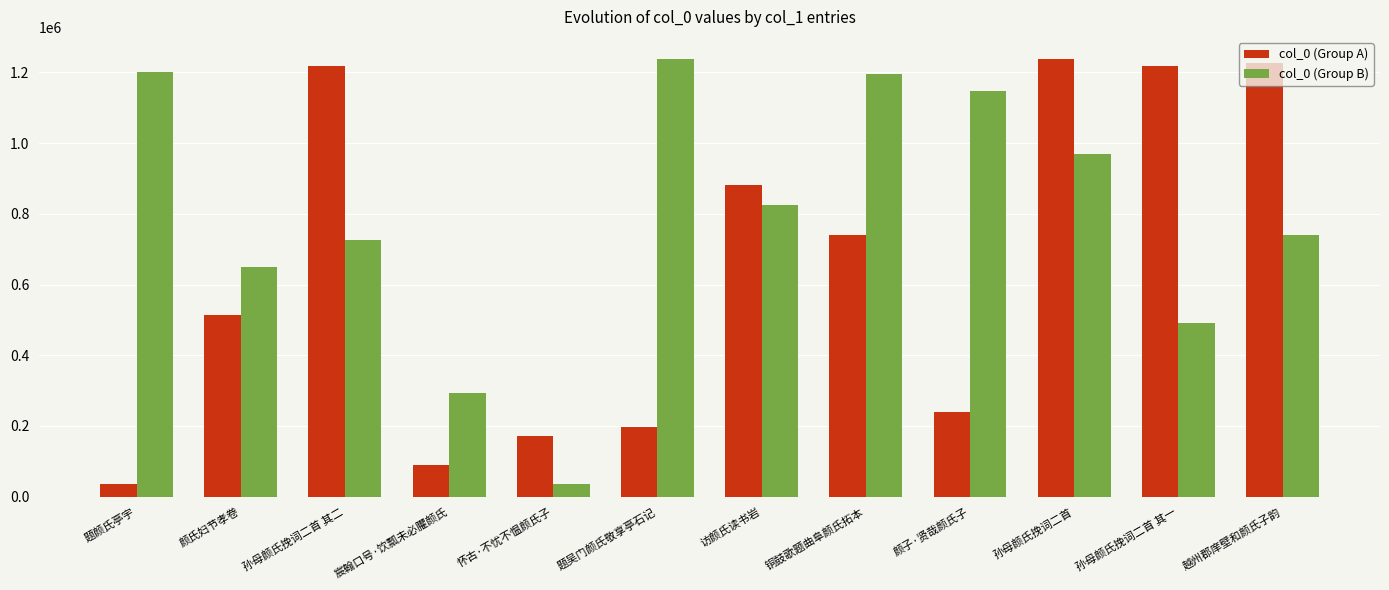

Rank the series by their average value, from lowest to highest.

col_0 (Group A), col_0 (Group B)